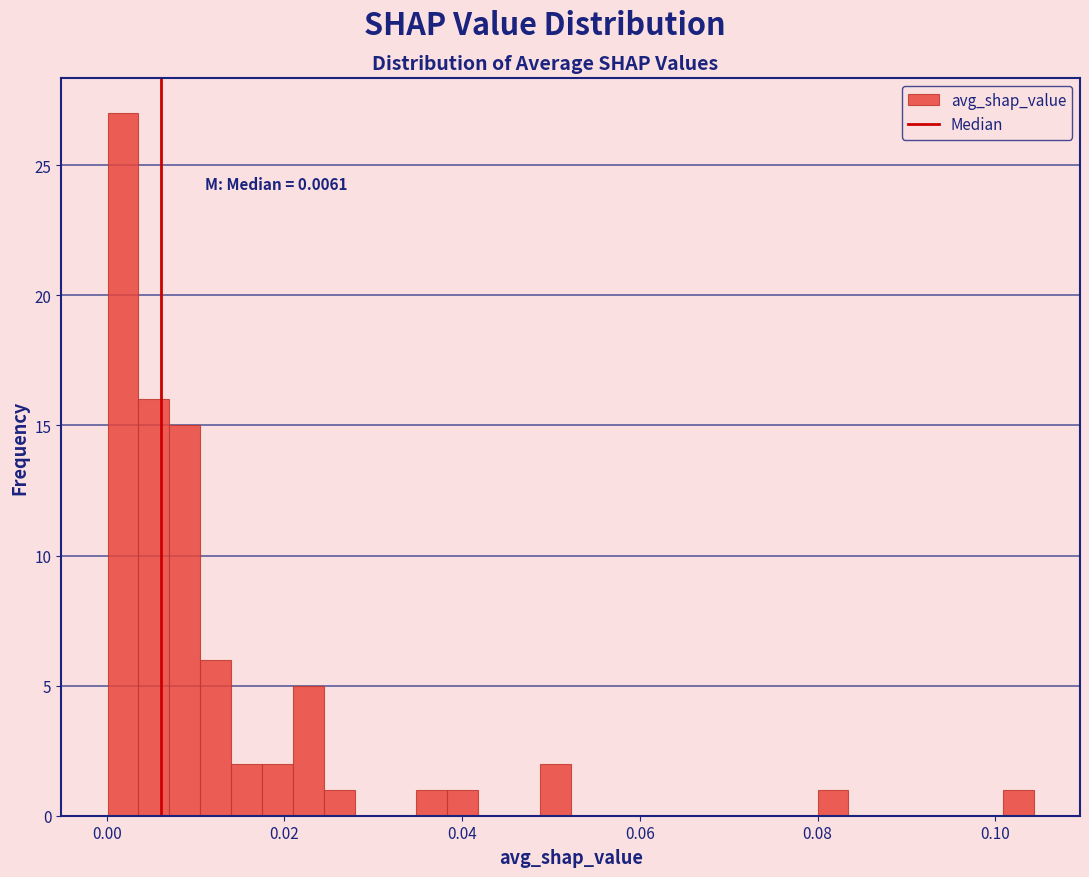

Around what value on the x-axis is the tallest bar? Give the approximate position of its centre, as read against the axis.

0.002